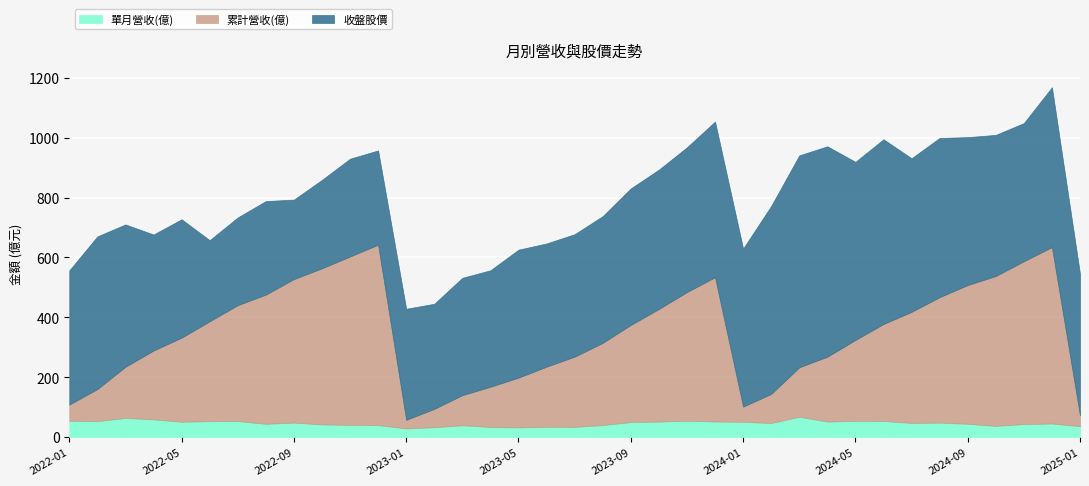

Reading right to left, list all the values displayed in this chart.

單月營收(億): 2025-01=36.1	2024-12=45.2	2024-11=43.3	2024-10=37.2	2024-09=44.3	2024-08=48.1	2024-07=47.1	2024-06=53.6	2024-05=53.8	2024-04=51.6	2024-03=67.8	2024-02=46.6	2024-01=50.9	2023-12=51.8	2023-11=54.1	2023-10=51.6	2023-09=50.0	2023-08=39.9	2023-07=33.9	2023-06=34.4	2023-05=32.0	2023-04=33.7	2023-03=39.2	2023-02=32.8	2023-01=28.8	2022-12=40.0	2022-11=40.8	2022-10=42.1	2022-09=48.1	2022-08=44.2	2022-07=53.4	2022-06=52.8	2022-05=51.0	2022-04=59.0	2022-03=63.8	2022-02=53.1	2022-01=54.2
累計營收(億): 2025-01=36.1	2024-12=589.4	2024-11=544.1	2024-10=500.8	2024-09=463.6	2024-08=419.3	2024-07=371.3	2024-06=324.2	2024-05=270.6	2024-04=216.8	2024-03=165.3	2024-02=97.5	2024-01=50.9	2023-12=482.2	2023-11=430.4	2023-10=376.3	2023-09=324.7	2023-08=274.7	2023-07=234.8	2023-06=200.9	2023-05=166.5	2023-04=134.5	2023-03=100.8	2023-02=61.5	2023-01=28.8	2022-12=602.6	2022-11=562.5	2022-10=521.7	2022-09=479.7	2022-08=431.6	2022-07=387.3	2022-06=333.9	2022-05=281.1	2022-04=230.1	2022-03=171.1	2022-02=107.3	2022-01=54.2
收盤股價: 2025-01=473.0	2024-12=534.0	2024-11=461.5	2024-10=471.5	2024-09=494.0	2024-08=532.0	2024-07=513.0	2024-06=617.0	2024-05=595.0	2024-04=703.0	2024-03=708.0	2024-02=628.0	2024-01=528.0	2023-12=520.0	2023-11=483.5	2023-10=465.5	2023-09=456.0	2023-08=423.5	2023-07=409.0	2023-06=411.5	2023-05=427.5	2023-04=389.0	2023-03=392.0	2023-02=351.0	2023-01=371.0	2022-12=315.0	2022-11=326.5	2022-10=295.5	2022-09=265.5	2022-08=312.5	2022-07=293.0	2022-06=271.0	2022-05=395.5	2022-04=387.5	2022-03=475.5	2022-02=510.0	2022-01=448.5